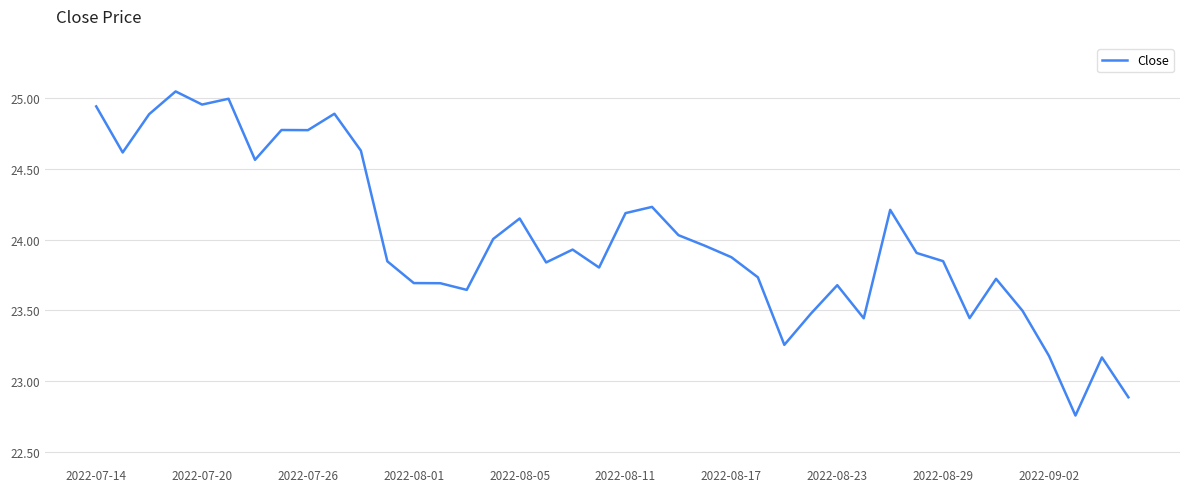

What is the value of the 38th point from the left?

22.8